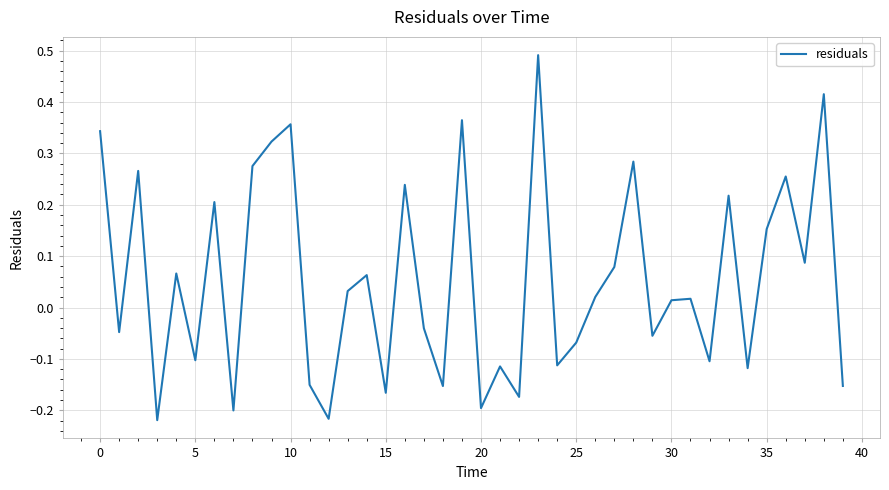

What is the difference between the maximum and minimum values?

0.7